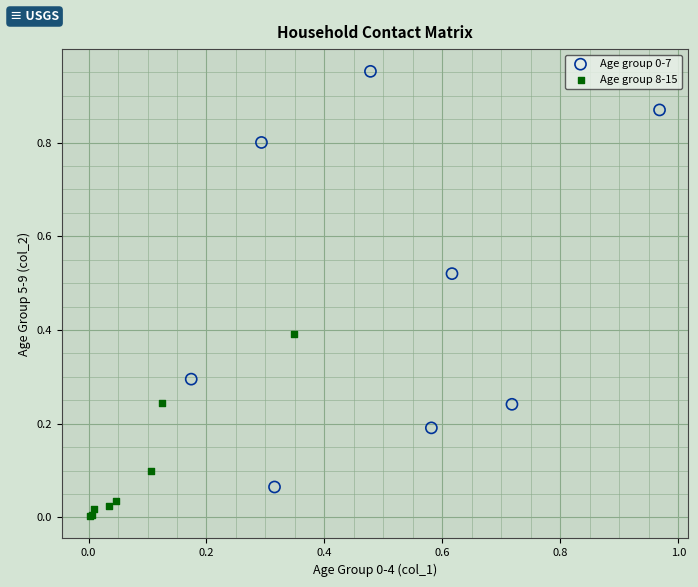

Which series reaches the minimum Y coordinate?

Age group 8-15